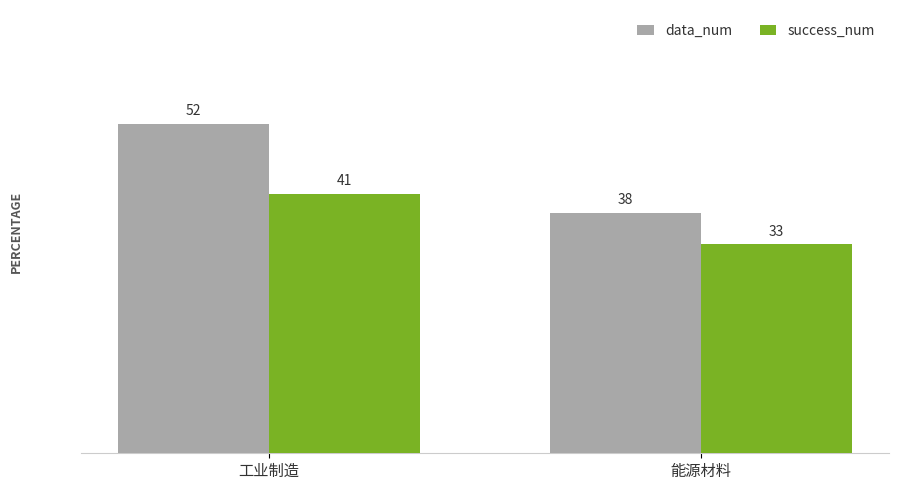

At which label does success_num reach its minimum?

能源材料